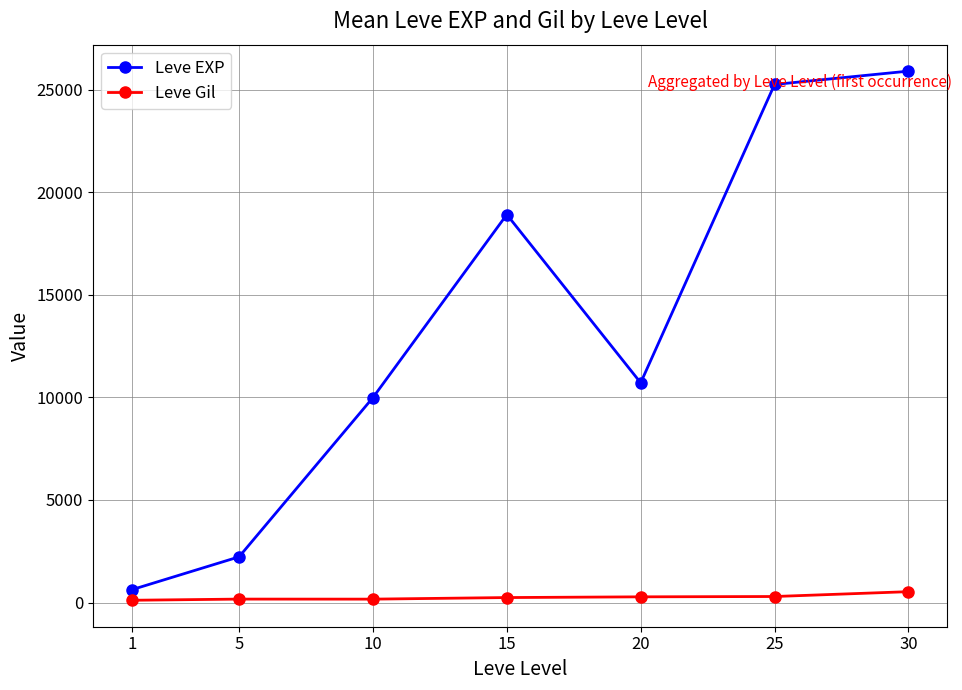

What is the difference between the Leve Gil values at 20 and 1?

167